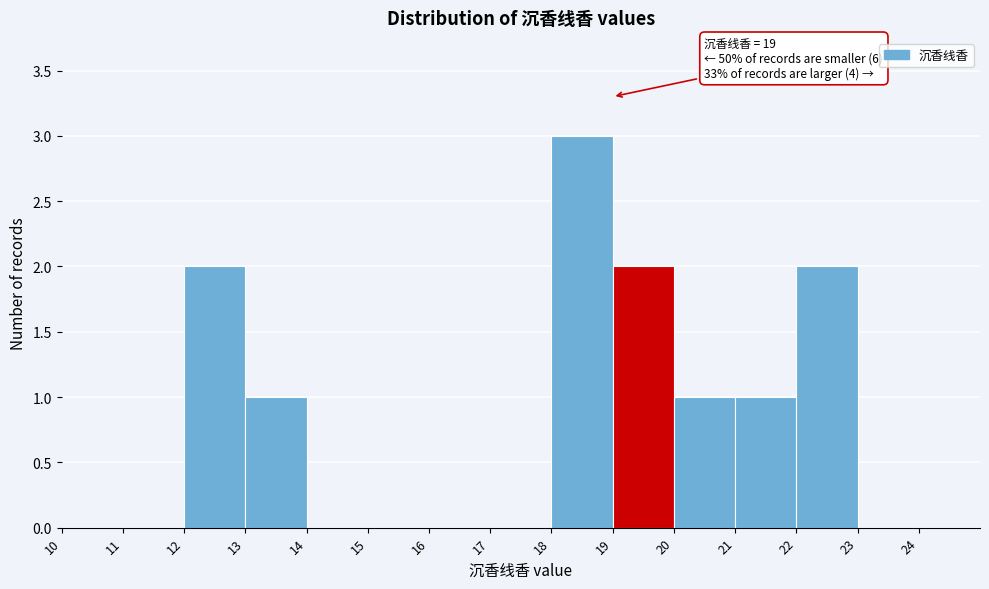

Which range on the x-axis has the tallest bar?

18 to 19